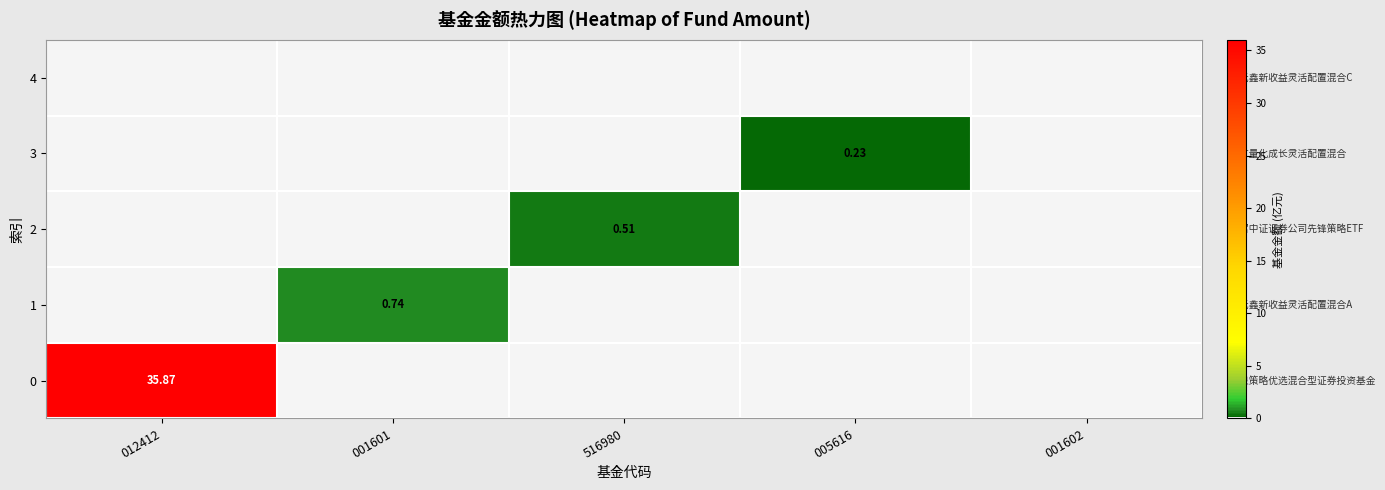

What is the maximum value shown in the chart?

35.9